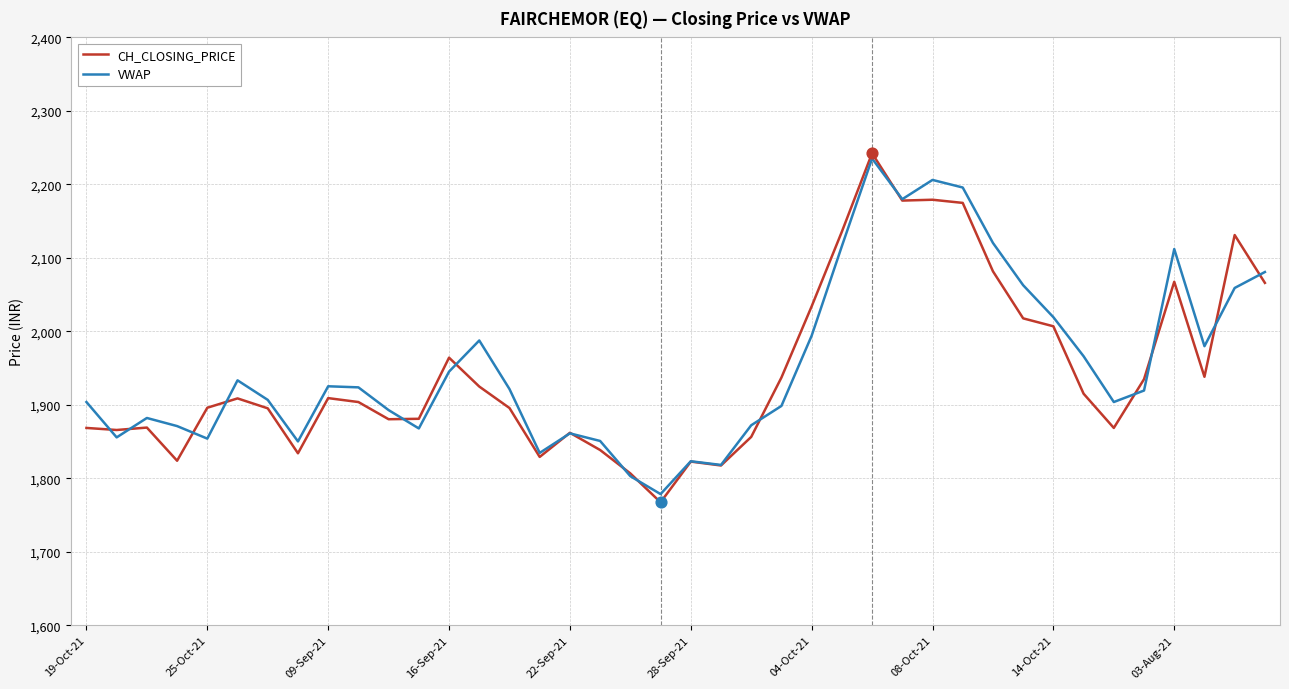

Which series has the largest total across all categories?

VWAP